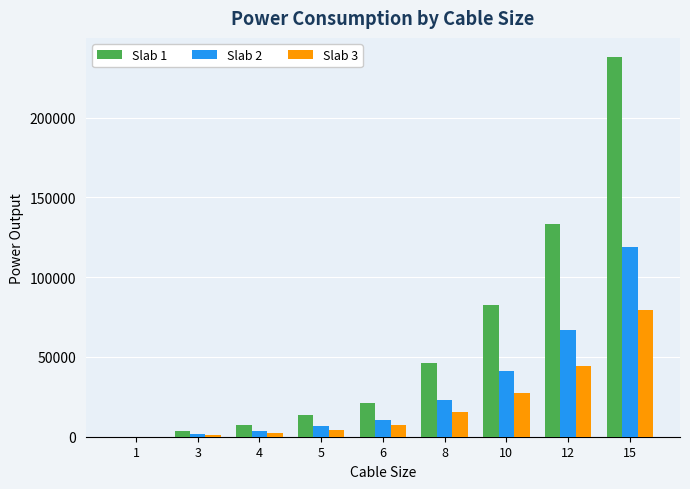

What are all the series names shown in the legend?

Slab 1, Slab 2, Slab 3